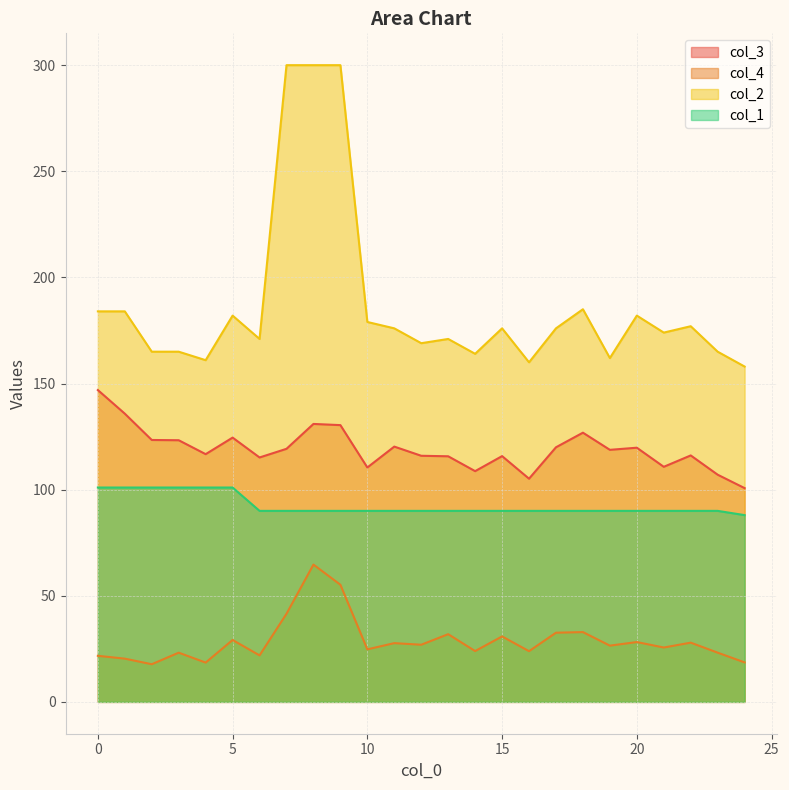

What is the value of the col_2 point at the 7th from the left?

171.0